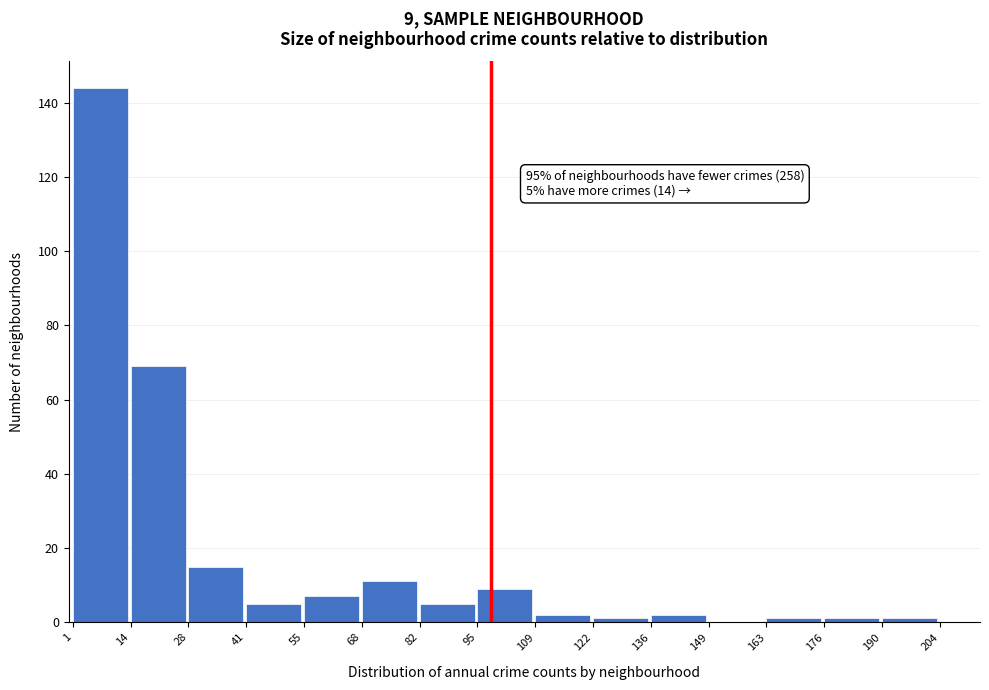

Which range on the x-axis has the tallest bar?

1 to 14